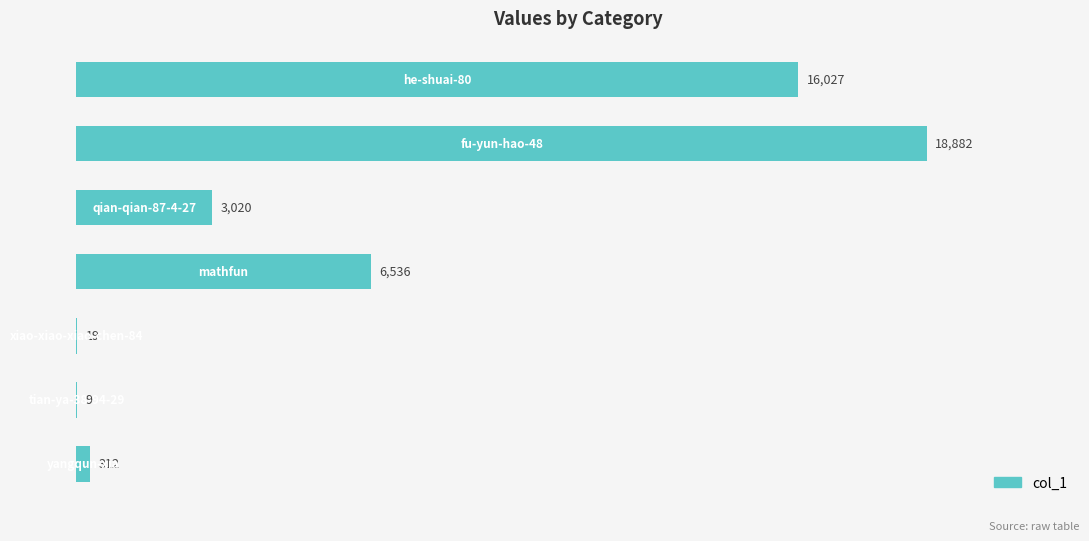

What is the maximum value shown in the chart?

18882